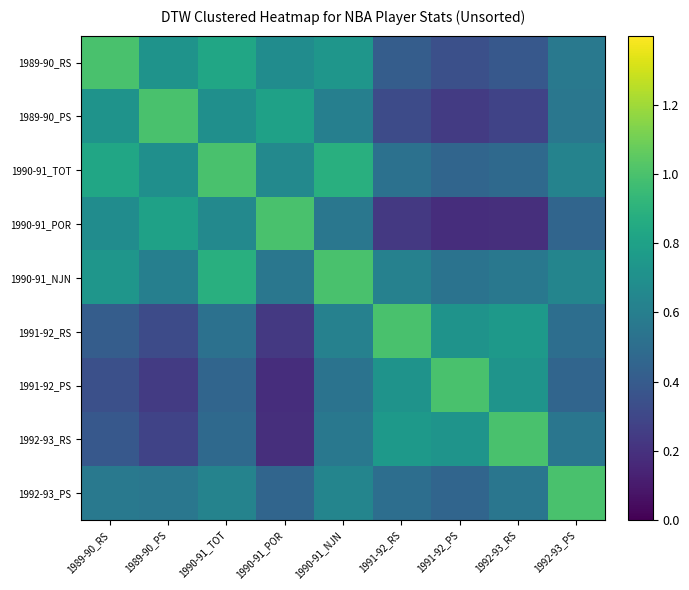

Rank the series by their maximum value, from lowest to highest.

1989-90_RS, 1989-90_PS, 1990-91_TOT, 1990-91_POR, 1990-91_NJN, 1991-92_RS, 1991-92_PS, 1992-93_RS, 1992-93_PS